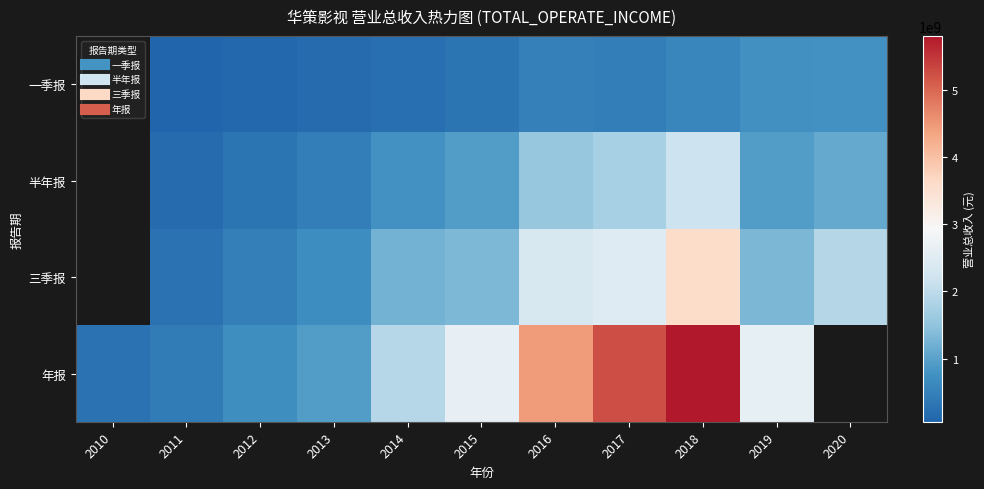

Which series changed the most between 2011 and 2017?

年报